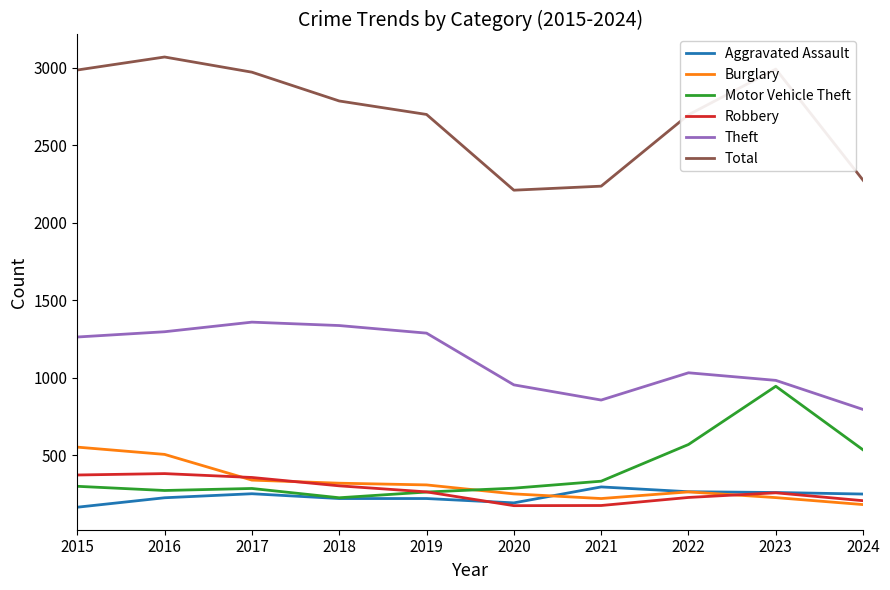

Which series has the widest spread of values?

Total